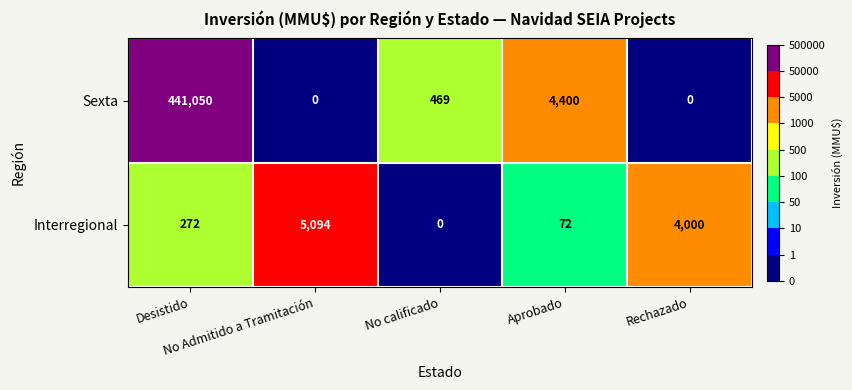

What is the average value of the Sexta series?

89184